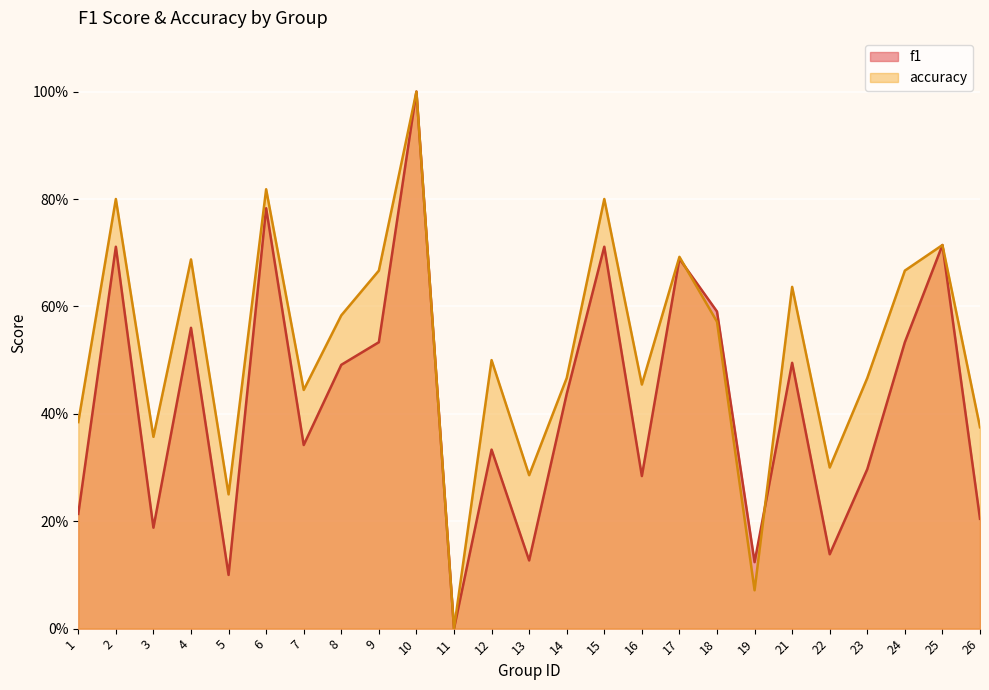

Where do f1 and accuracy first cross each other?

17 and 18